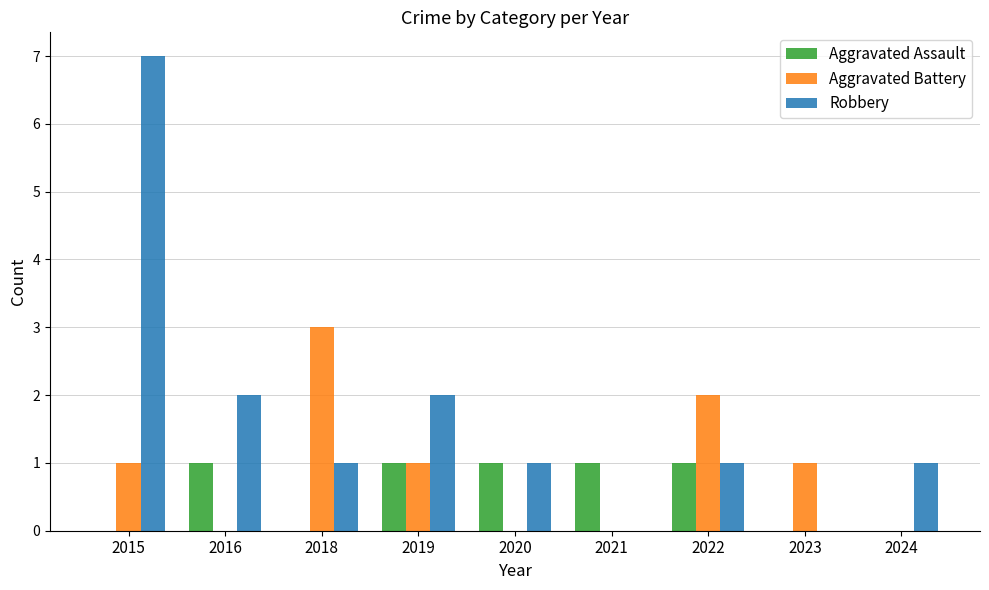

Count the Aggravated Battery values in the range 0 to 1.

7